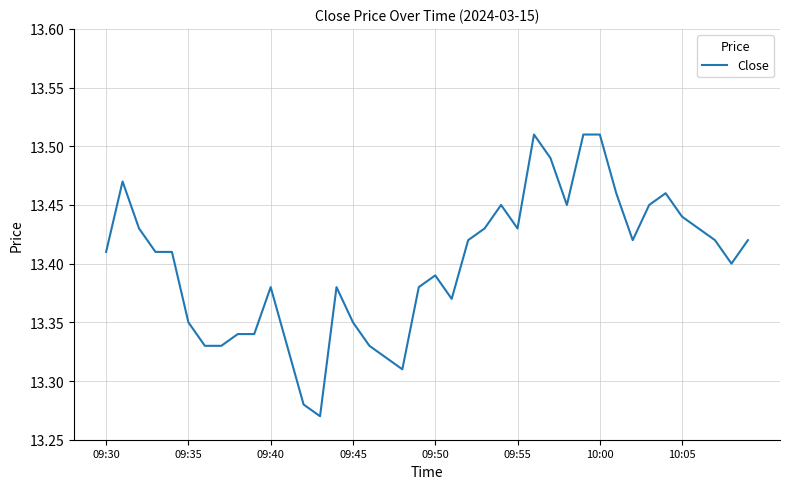

How many series are shown in this chart?

1